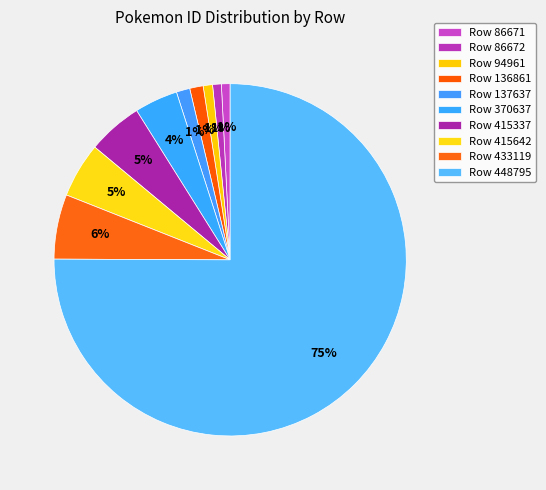

Does any single category account for the majority?

Yes